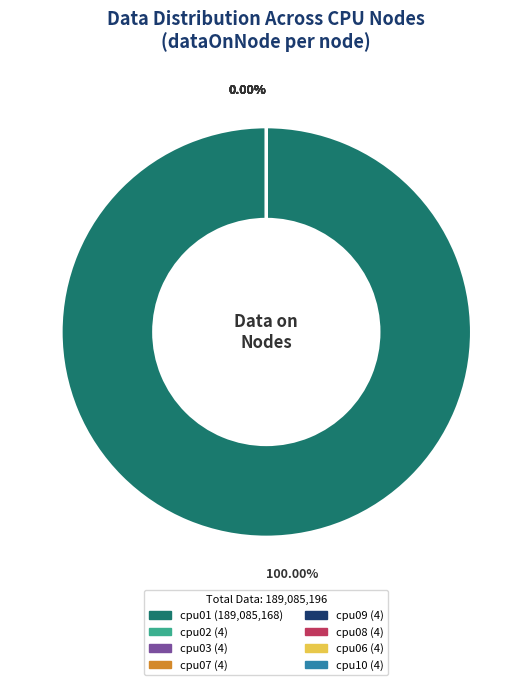

How many segments does this pie chart have?

8